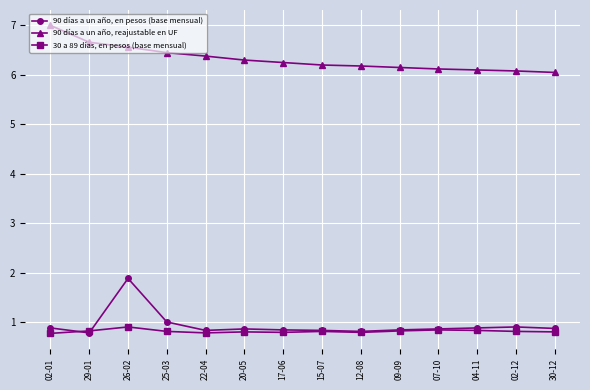

What are all the series names shown in the legend?

90 días a un año, en pesos (base mensual), 90 días a un año, reajustable en UF, 30 a 89 días, en pesos (base mensual)